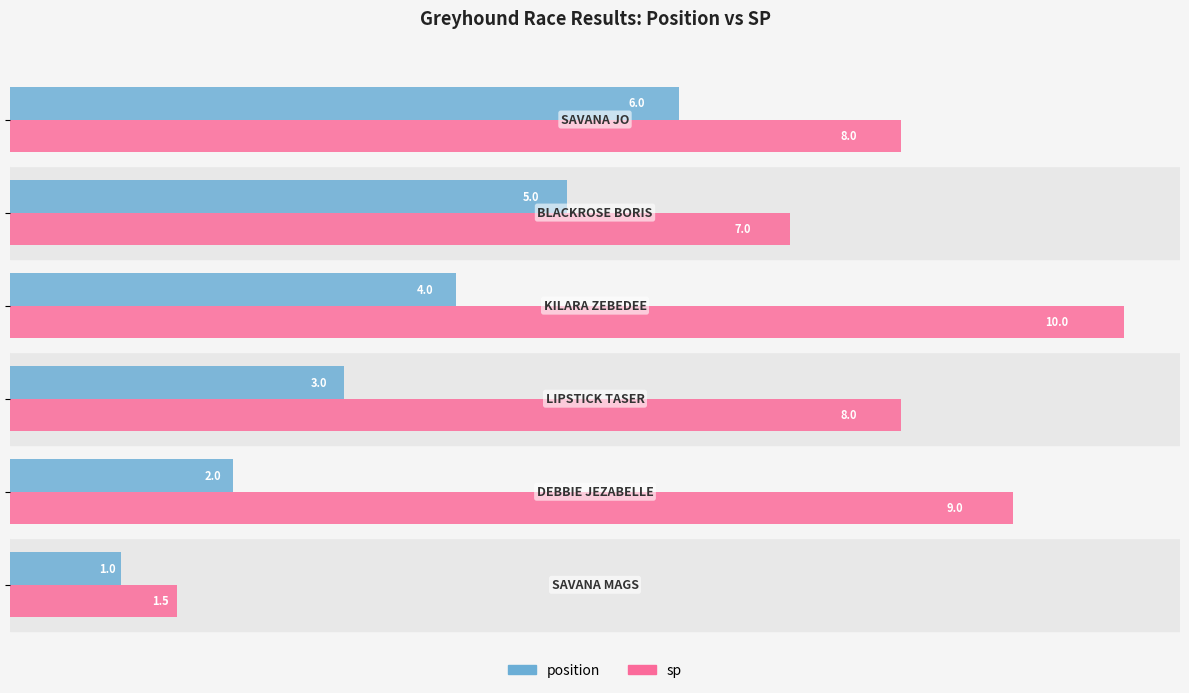

Which series has the largest total across all categories?

sp